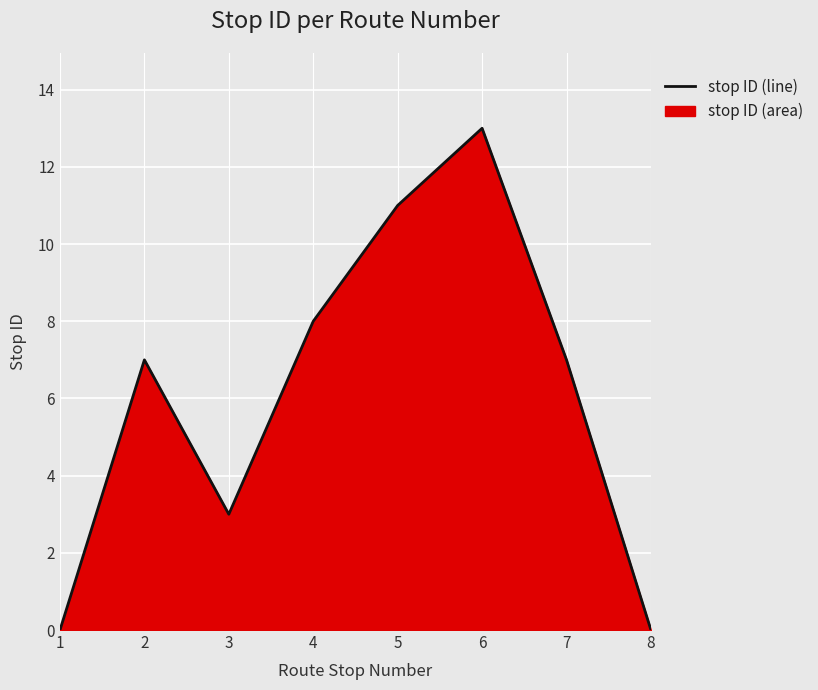

How many data points are less than 7?

3